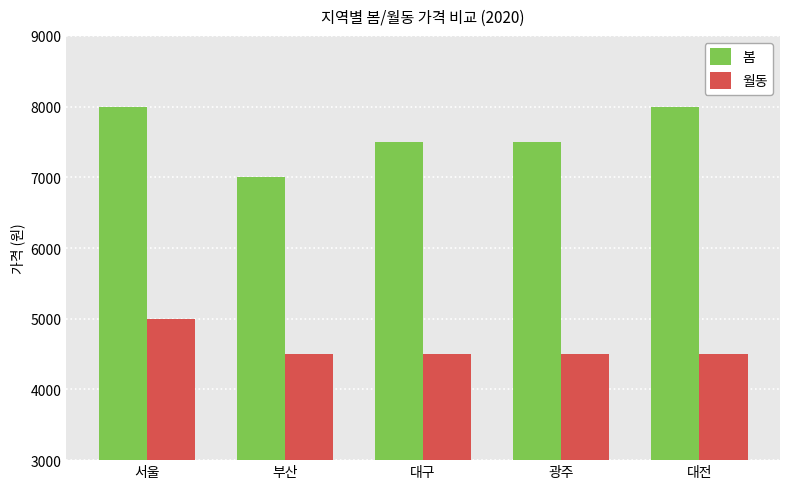

What is the label of the 2nd bar from the right?

광주